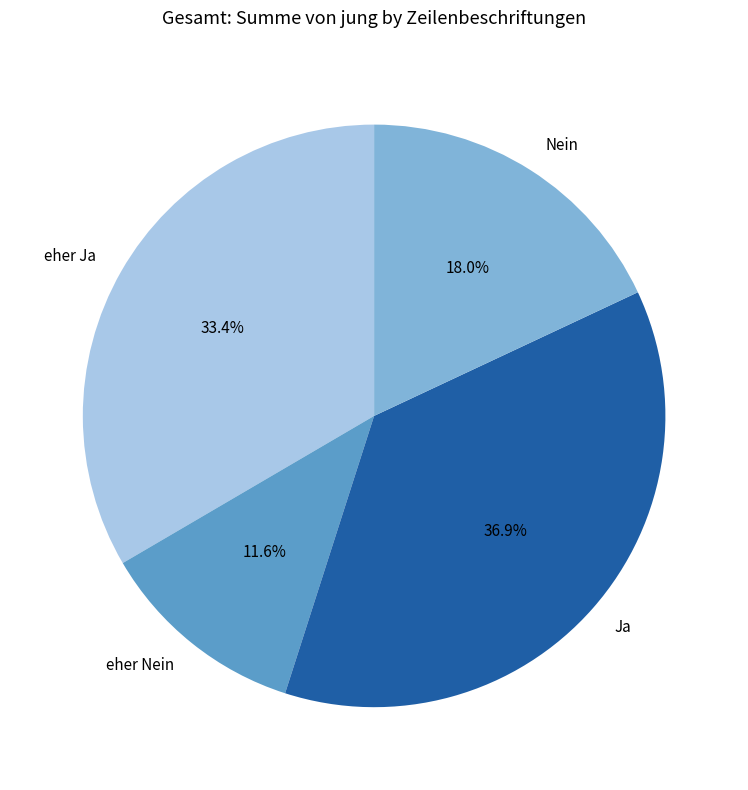

Which has a higher value, Nein or eher Ja?

eher Ja